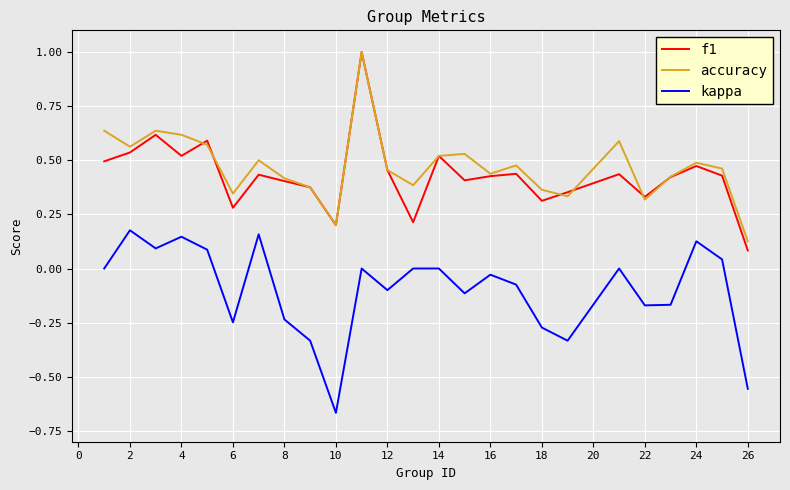

True or false: accuracy and kappa cross at least once.

False